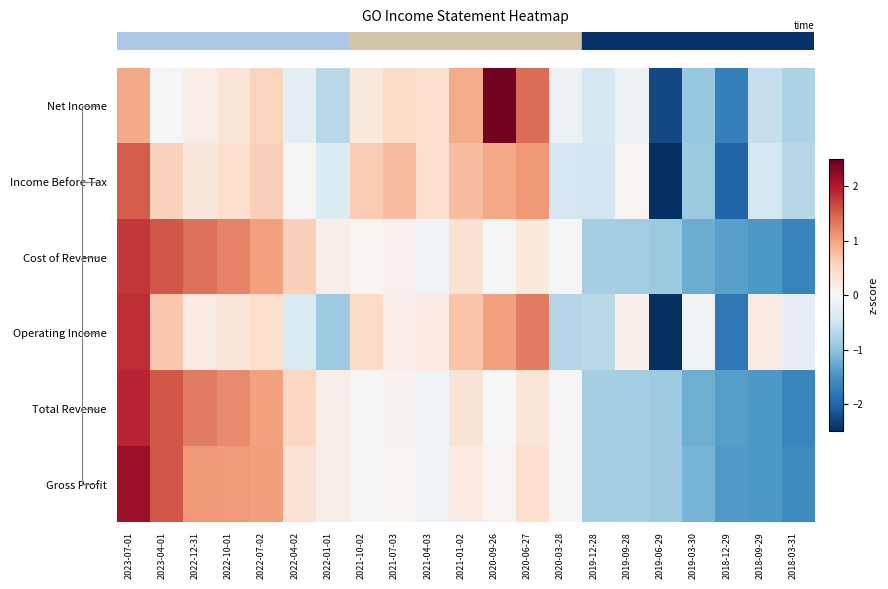

Reading left to right, list all the values displayed in this chart.

row_0: 0.9	-0.0	0.2	0.3	0.5	-0.2	-0.7	0.3	0.5	0.4	0.9	2.4	1.4	-0.1	-0.4	-0.2	-2.3	-0.9	-1.7	-0.6	-0.8
row_1: 1.5	0.6	0.3	0.4	0.6	0.0	-0.3	0.6	0.8	0.4	0.8	0.9	1.1	-0.4	-0.5	0.1	-2.8	-0.9	-2.0	-0.4	-0.7
row_2: 1.8	1.5	1.4	1.2	1.0	0.6	0.1	0.0	0.1	-0.1	0.4	-0.0	0.2	-0.1	-0.8	-0.9	-0.9	-1.2	-1.3	-1.4	-1.7
row_3: 1.8	0.7	0.2	0.3	0.4	-0.4	-0.9	0.5	0.2	0.2	0.7	1.0	1.3	-0.7	-0.7	0.1	-2.8	-0.1	-1.8	0.2	-0.2
row_4: 1.9	1.6	1.3	1.2	1.0	0.5	0.1	0.0	0.1	-0.1	0.3	0.0	0.3	-0.0	-0.8	-0.9	-0.9	-1.2	-1.4	-1.4	-1.6
row_5: 2.2	1.5	1.1	1.1	1.0	0.4	0.1	0.0	0.1	-0.1	0.2	0.1	0.4	0.0	-0.8	-0.8	-0.9	-1.2	-1.4	-1.4	-1.6